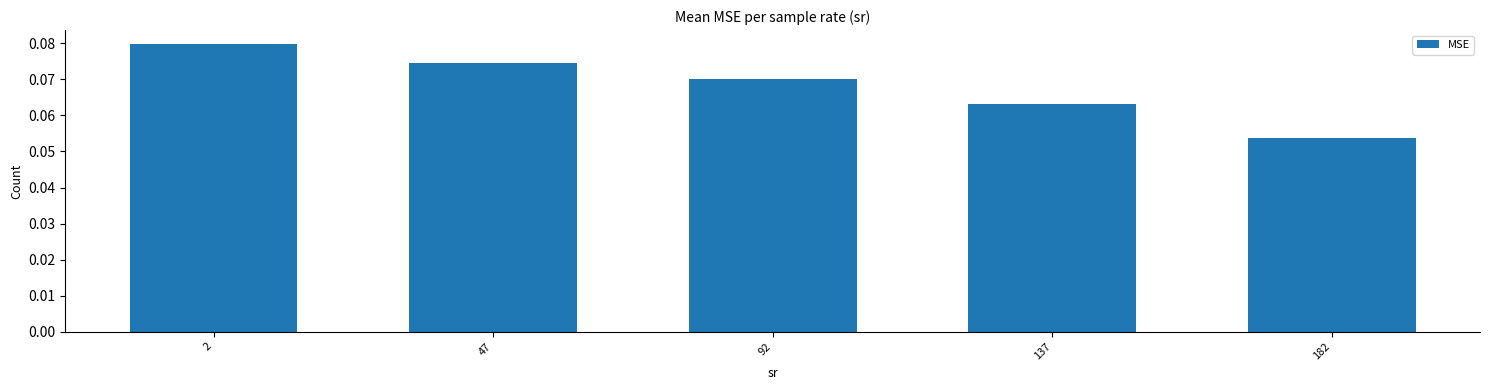

List the labels in order of value, smallest first.

182, 137, 92, 47, 2